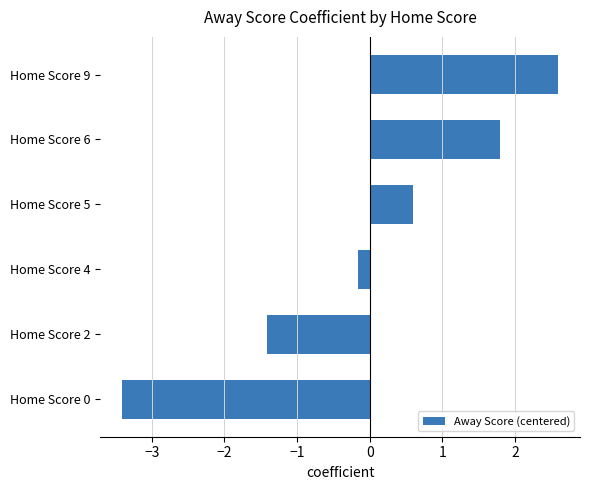

What is the greatest value displayed?

2.6